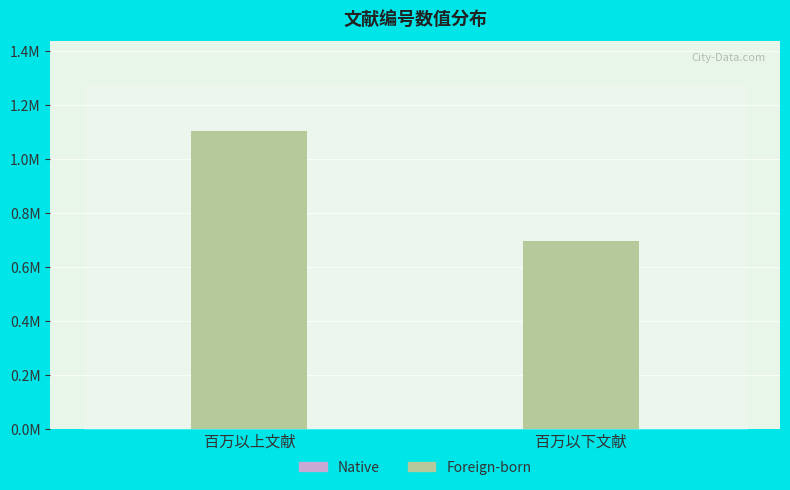

Does the chart contain any negative values?

No